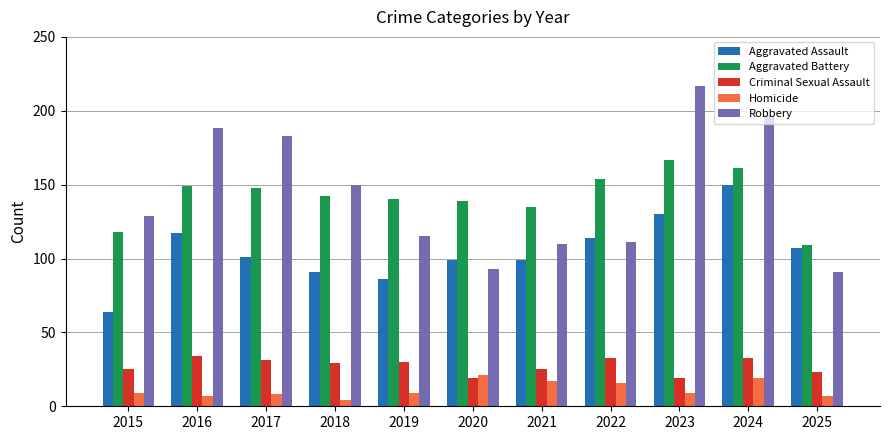

Reading left to right, what are all the values shown in this chart?

Aggravated Assault: 2015=64	2016=117	2017=101	2018=91	2019=86	2020=99	2021=99	2022=114	2023=130	2024=150	2025=107
Aggravated Battery: 2015=118	2016=149	2017=148	2018=142	2019=140	2020=139	2021=135	2022=154	2023=167	2024=161	2025=109
Criminal Sexual Assault: 2015=25	2016=34	2017=31	2018=29	2019=30	2020=19	2021=25	2022=33	2023=19	2024=33	2025=23
Homicide: 2015=9	2016=7	2017=8	2018=4	2019=9	2020=21	2021=17	2022=16	2023=9	2024=19	2025=7
Robbery: 2015=129	2016=188	2017=183	2018=150	2019=115	2020=93	2021=110	2022=111	2023=217	2024=197	2025=91